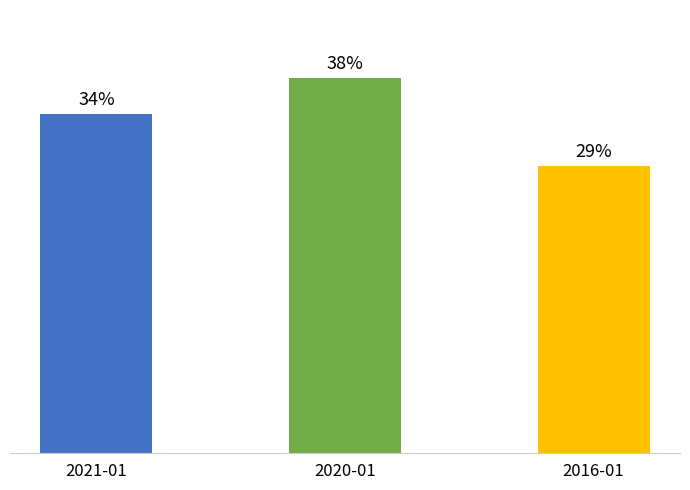

What is the label of the 3rd bar from the left?

2016-01